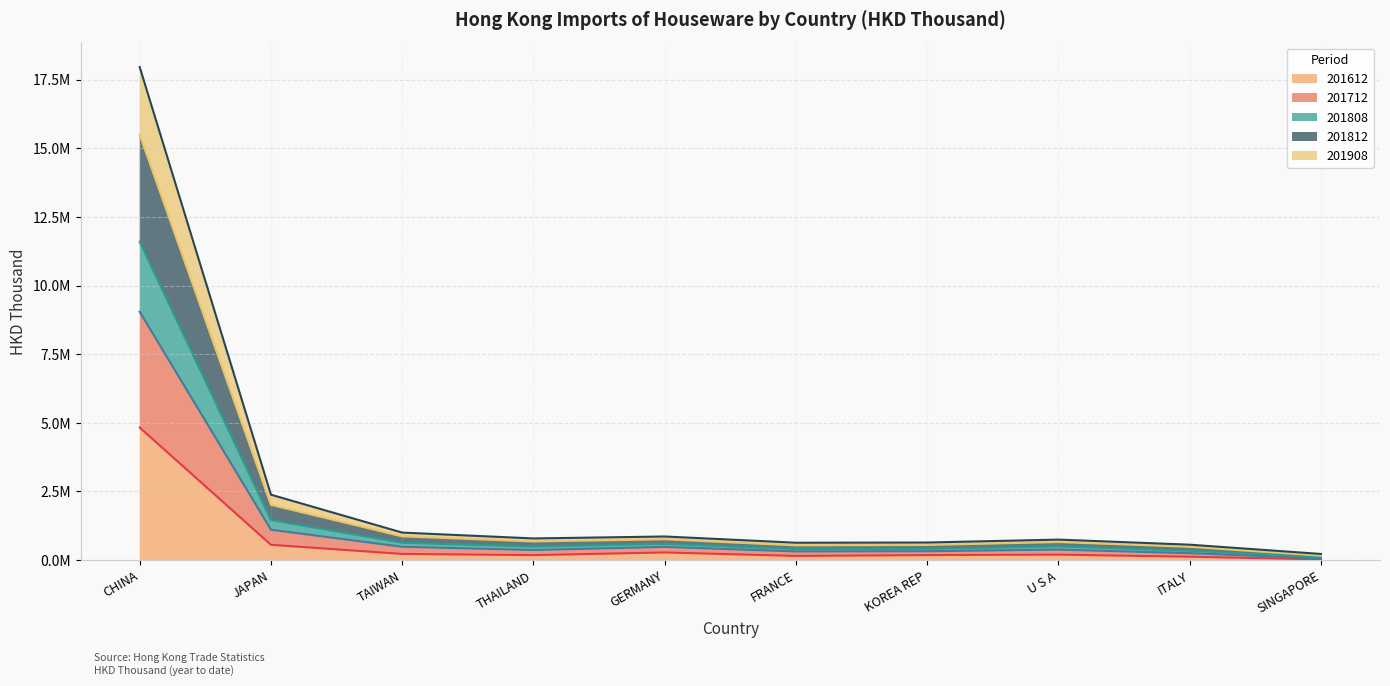

How many series are shown in this chart?

5